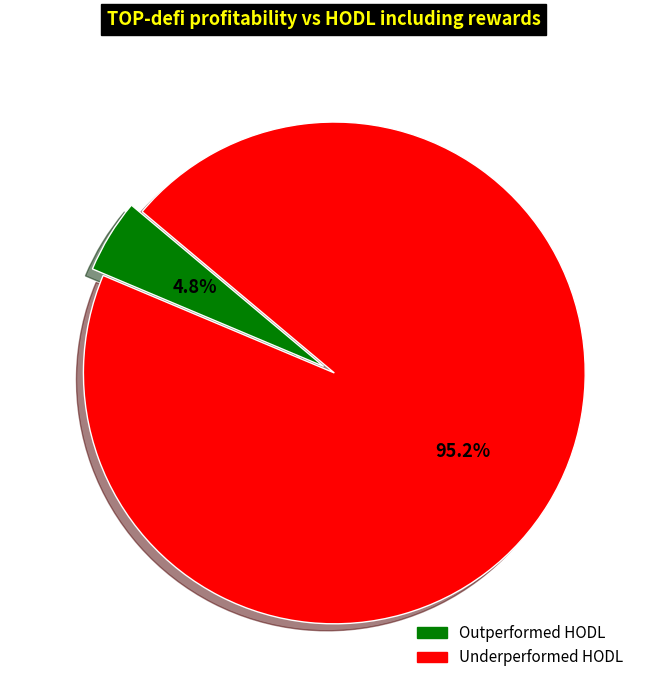

Which slice represents more than half of the pie?

Underperformed HODL